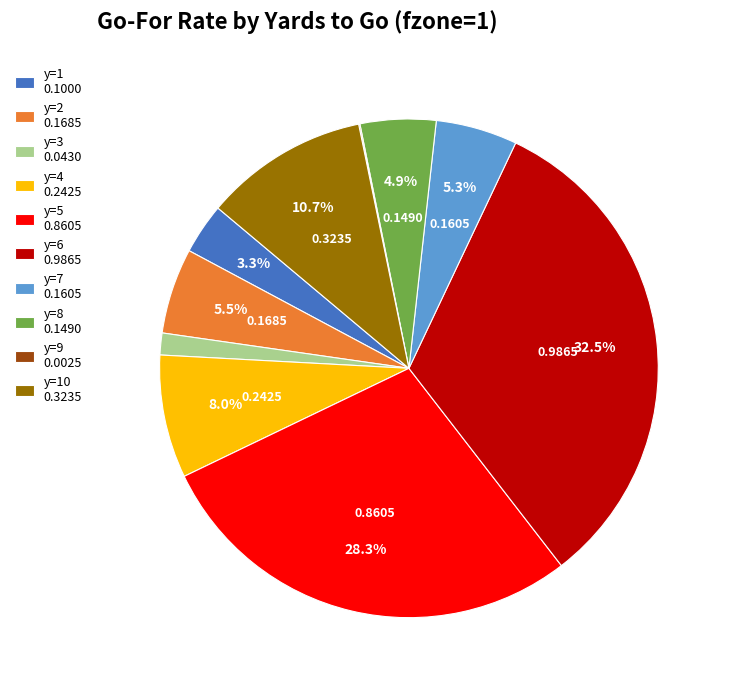

Which category has the biggest portion of the pie?

y=6 0.9865